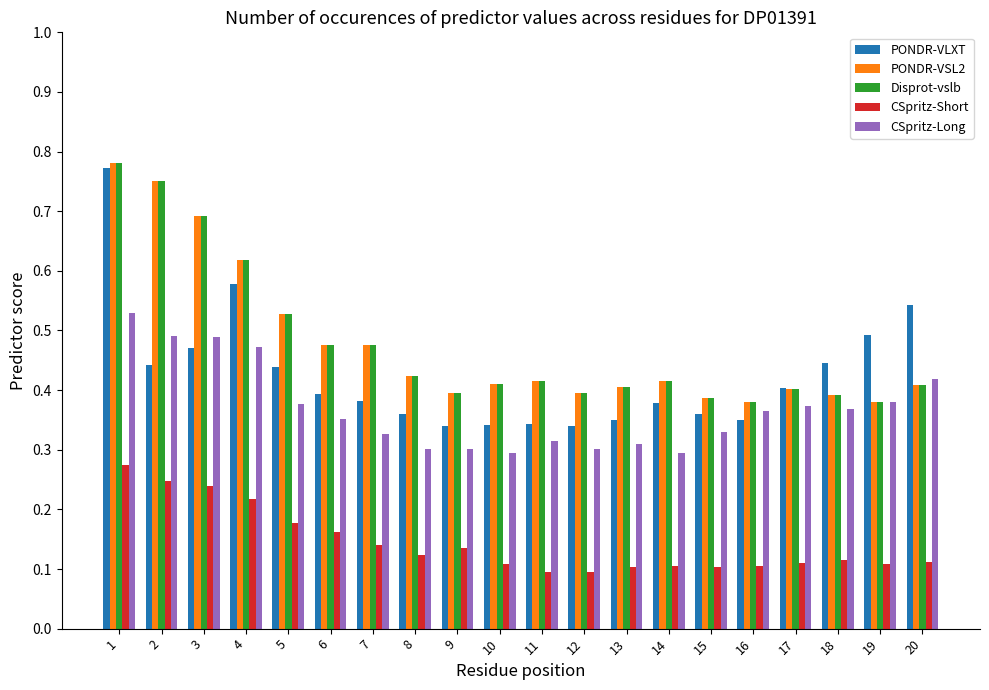

True or false: CSpritz-Short has a value of 0.2 at 17.

False